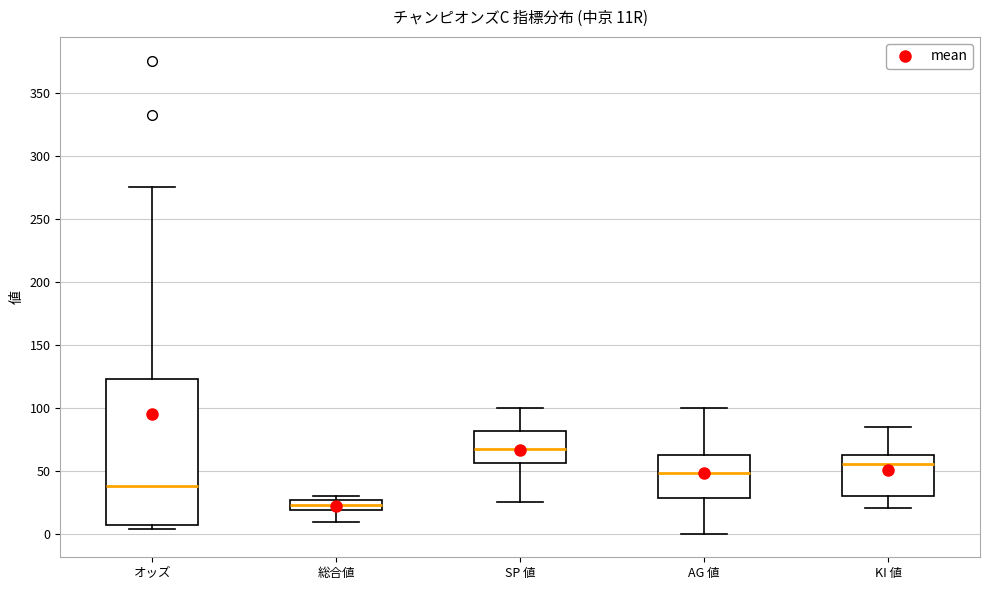

Where is the upper edge of the box for KI 値 on the y-axis? The values are not printed on the chart, so give them approximately, as read against the axis.

65